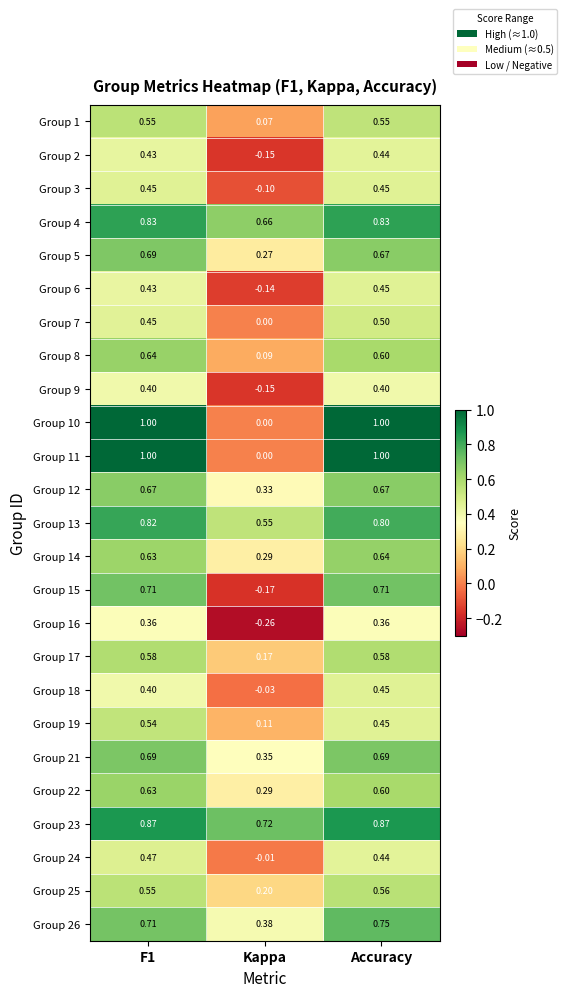

What is the total value across all series at F1?

15.5